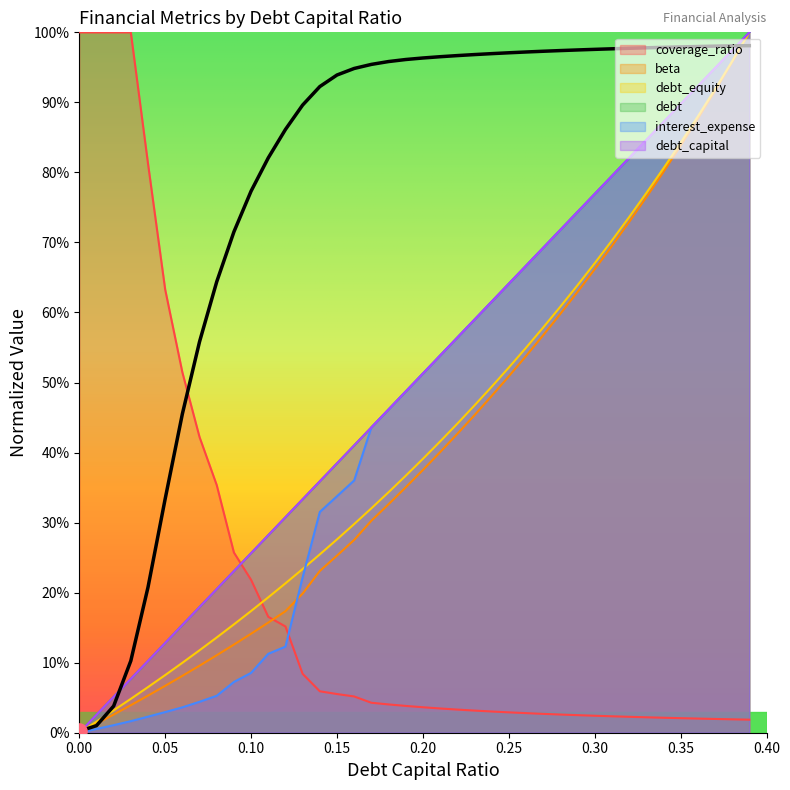

Which series contains the lowest Y value?

debt_capital